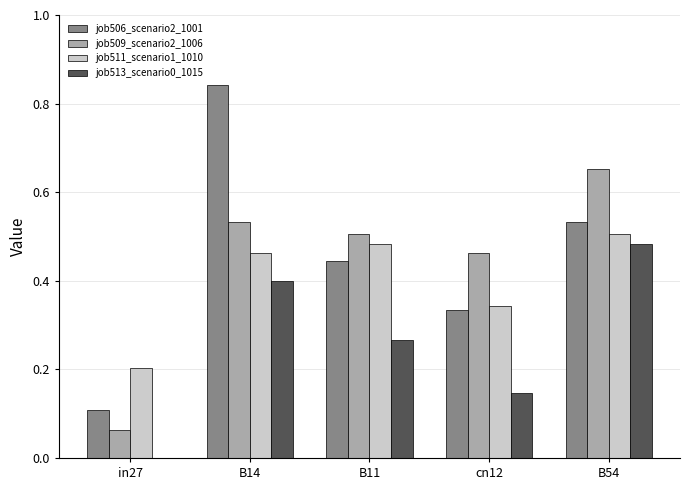

What are all the series names shown in the legend?

job506_scenario2_1001, job509_scenario2_1006, job511_scenario1_1010, job513_scenario0_1015